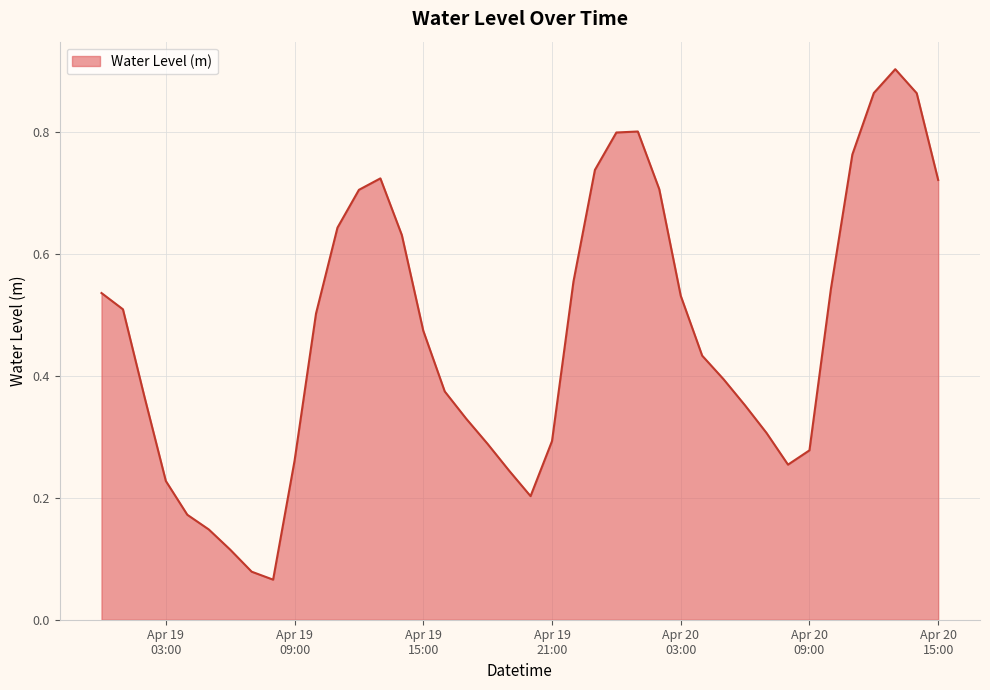

Rank the categories by value from lowest to highest.

2023-04-19 08:00:00, 2023-04-19 07:00:00, 2023-04-19 06:00:00, 2023-04-19 05:00:00, 2023-04-19 04:00:00, 2023-04-19 20:00:00, 2023-04-19 03:00:00, 2023-04-19 19:00:00, 2023-04-20 08:00:00, 2023-04-19 09:00:00, 2023-04-20 09:00:00, 2023-04-19 18:00:00, 2023-04-19 21:00:00, 2023-04-20 07:00:00, 2023-04-19 17:00:00, 2023-04-20 06:00:00, 2023-04-19 02:00:00, 2023-04-19 16:00:00, 2023-04-20 05:00:00, 2023-04-20 04:00:00, 2023-04-19 15:00:00, 2023-04-19 10:00:00, 2023-04-19 01:00:00, 2023-04-20 03:00:00, 2023-04-19 00:00:00, 2023-04-20 10:00:00, 2023-04-19 22:00:00, 2023-04-19 14:00:00, 2023-04-19 11:00:00, 2023-04-19 12:00:00, 2023-04-20 02:00:00, 2023-04-20 15:00:00, 2023-04-19 13:00:00, 2023-04-19 23:00:00, 2023-04-20 11:00:00, 2023-04-20 00:00:00, 2023-04-20 01:00:00, 2023-04-20 14:00:00, 2023-04-20 12:00:00, 2023-04-20 13:00:00